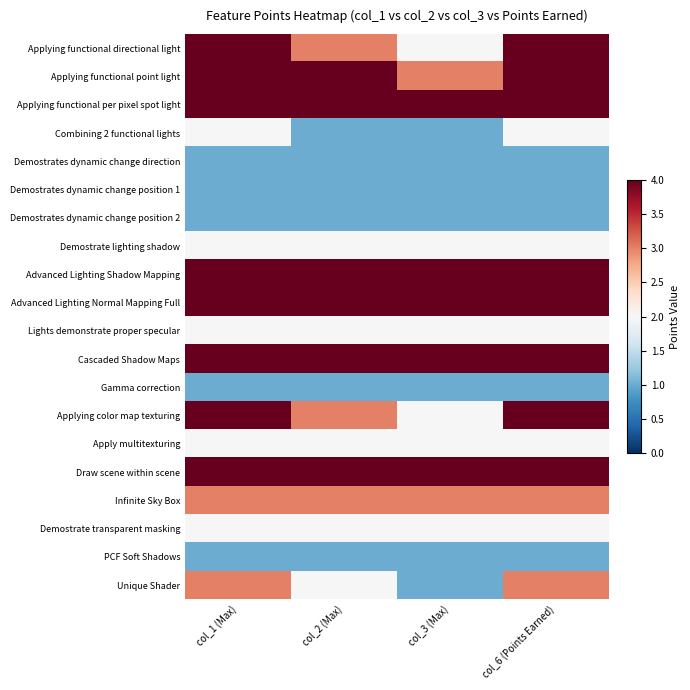

Which label corresponds to the largest value in the chart?

col_1 (Max)